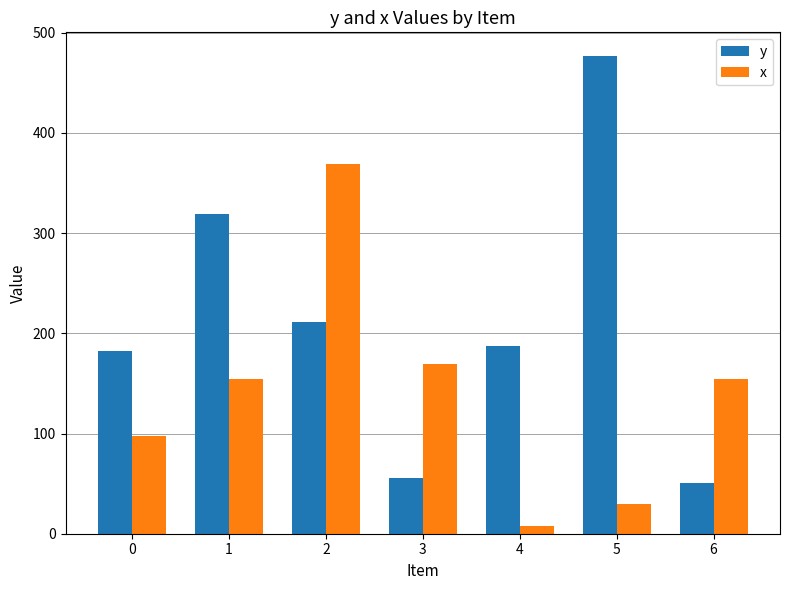

How many data points in y are above 187?

4